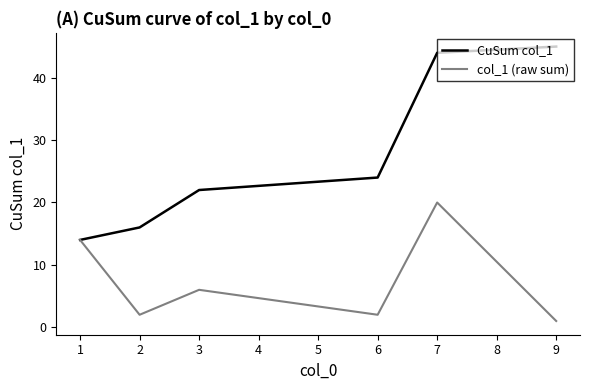

Which series has the largest total across all categories?

CuSum col_1